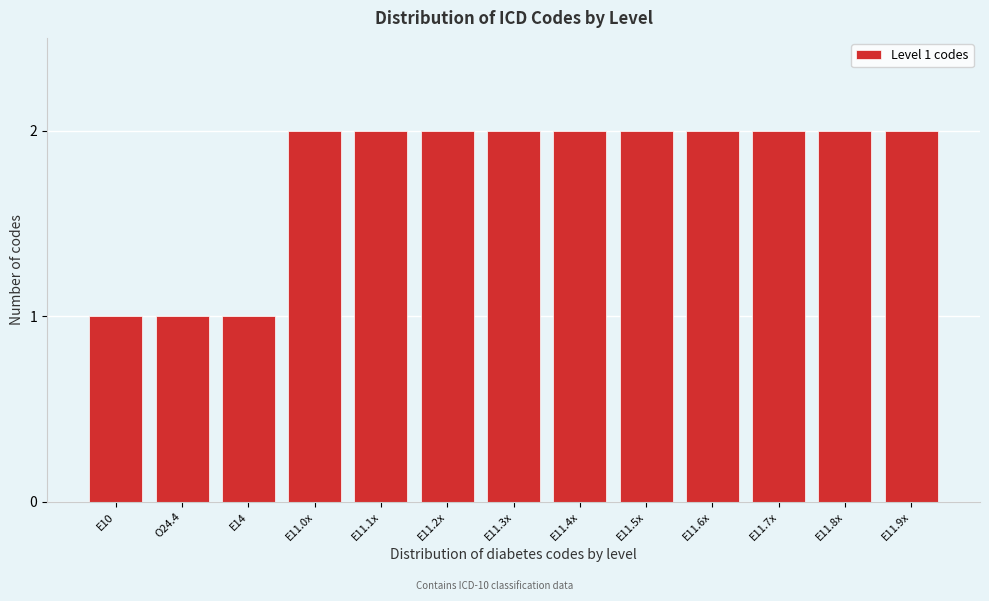

Reading left to right, extract all data points from this chart.

E10=1	O24.4=1	E14=1	E11.0x=2	E11.1x=2	E11.2x=2	E11.3x=2	E11.4x=2	E11.5x=2	E11.6x=2	E11.7x=2	E11.8x=2	E11.9x=2